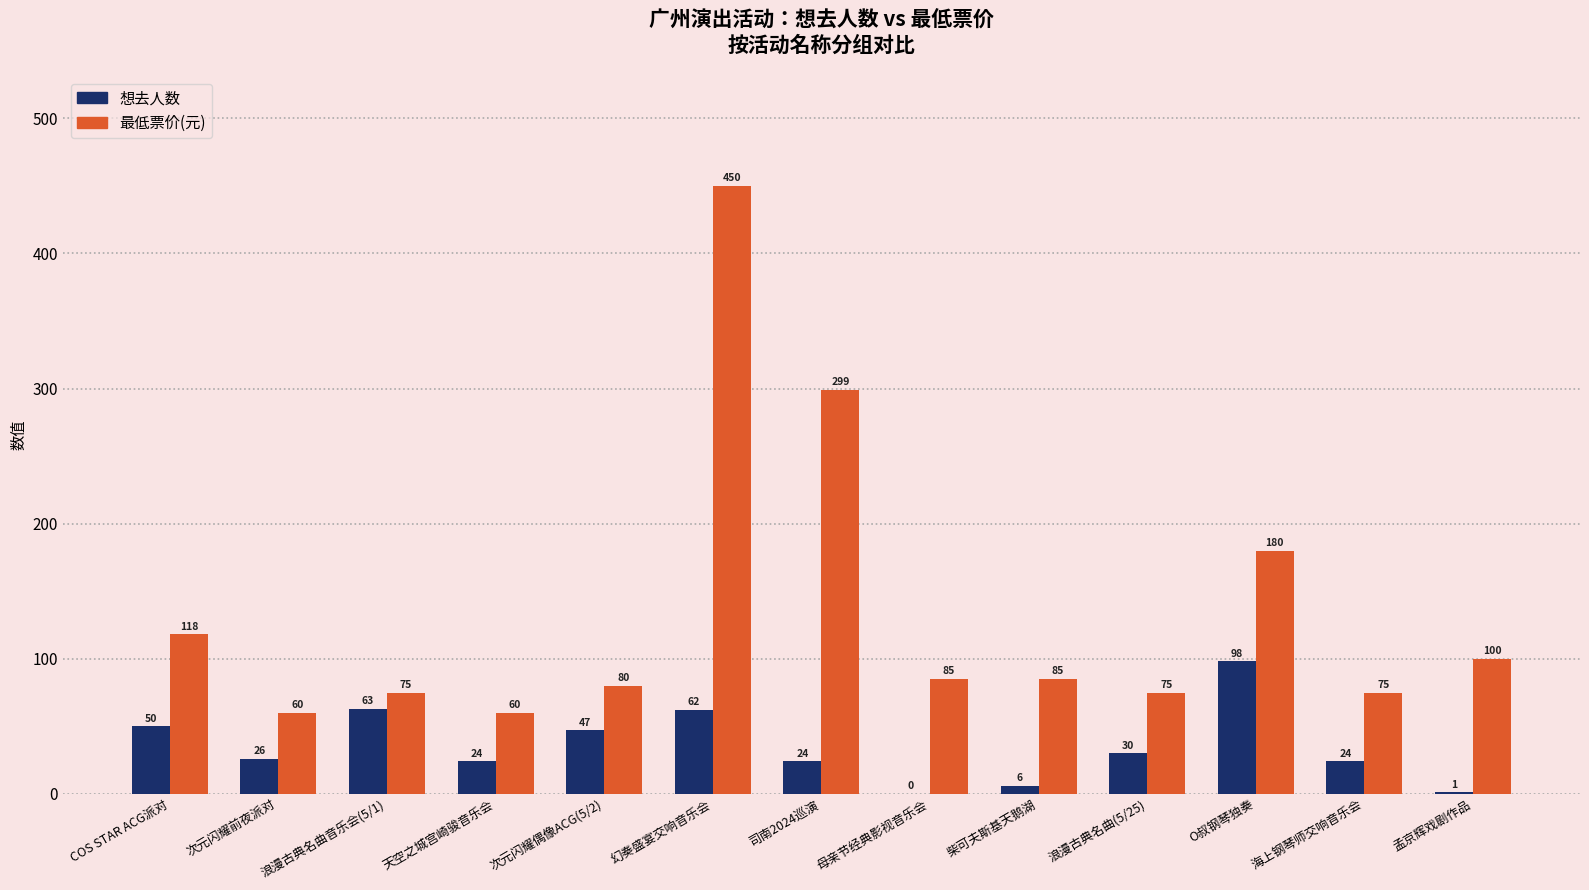

What is the total value across all series at 浪漫古典名曲(5/25)?

105